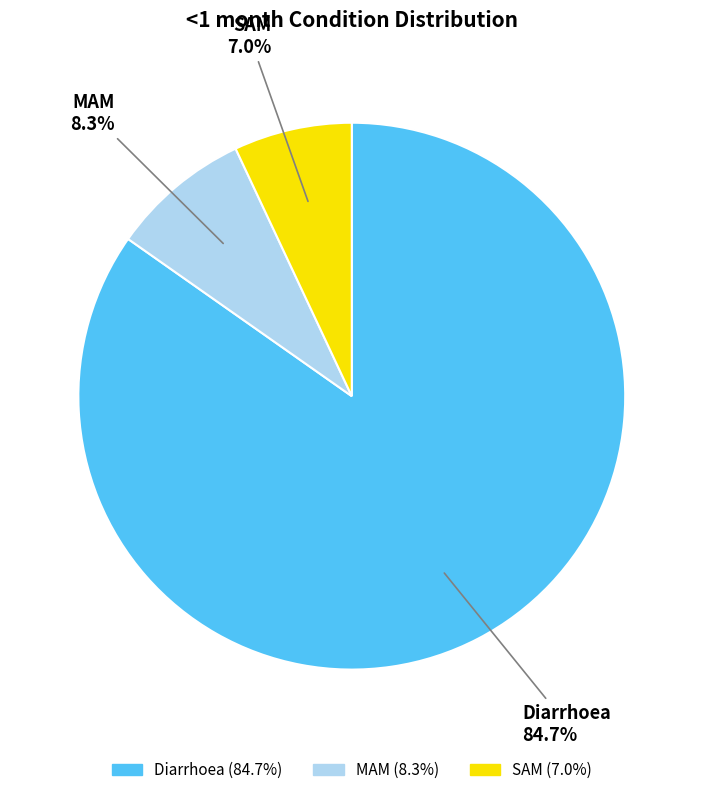

To the nearest percent, what is the difference between the largest and smallest slice percentages?

78%